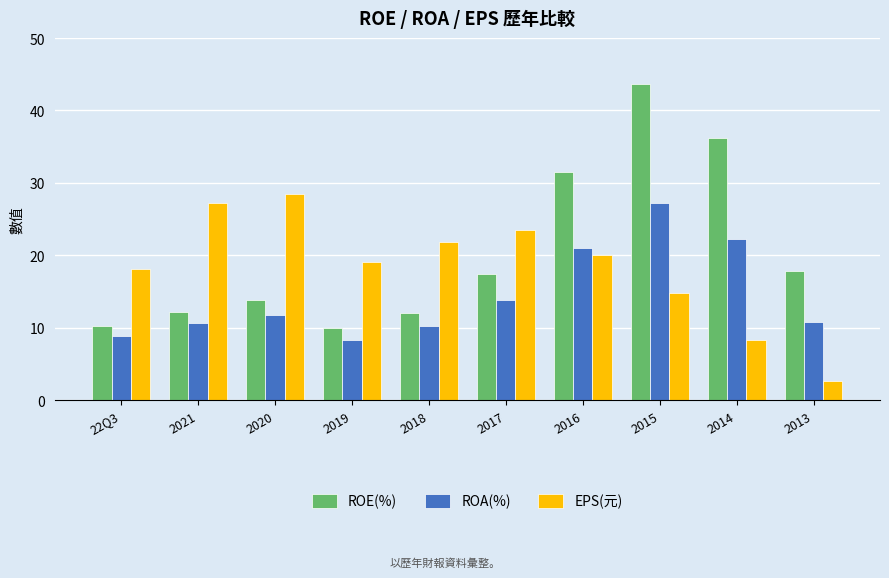

List the series in order of their peak value, highest first.

ROE(%), EPS(元), ROA(%)